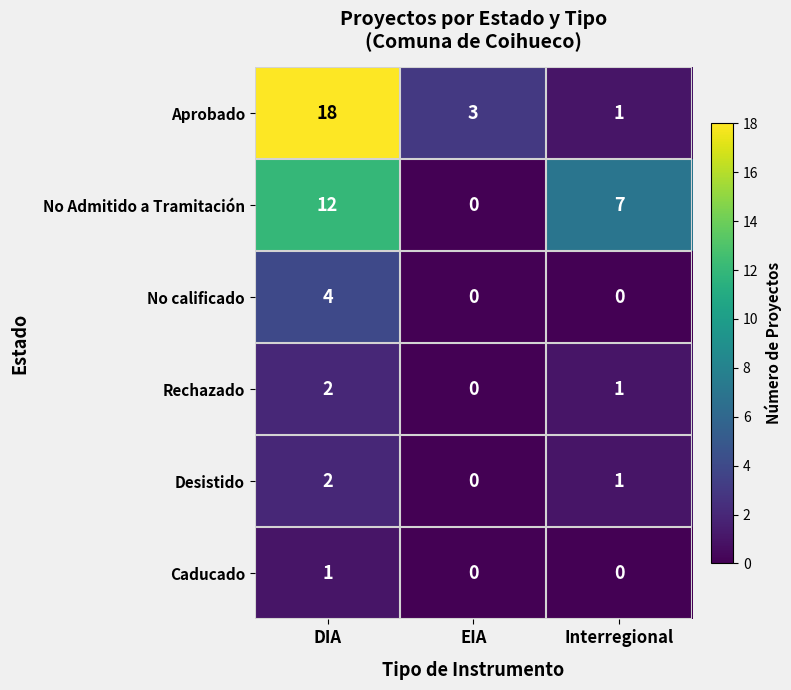

Reading right to left, what are all the values shown in this chart?

Aprobado: 1	3	18
No Admitido a Tramitación: 7	0	12
No calificado: 0	0	4
Rechazado: 1	0	2
Desistido: 1	0	2
Caducado: 0	0	1